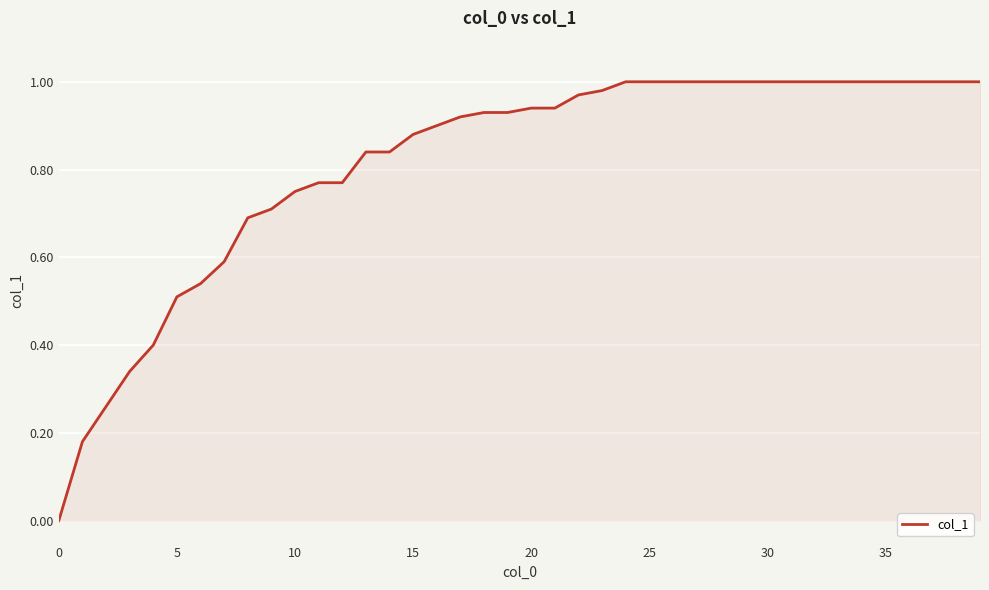

How many categories are shown in the chart?

40